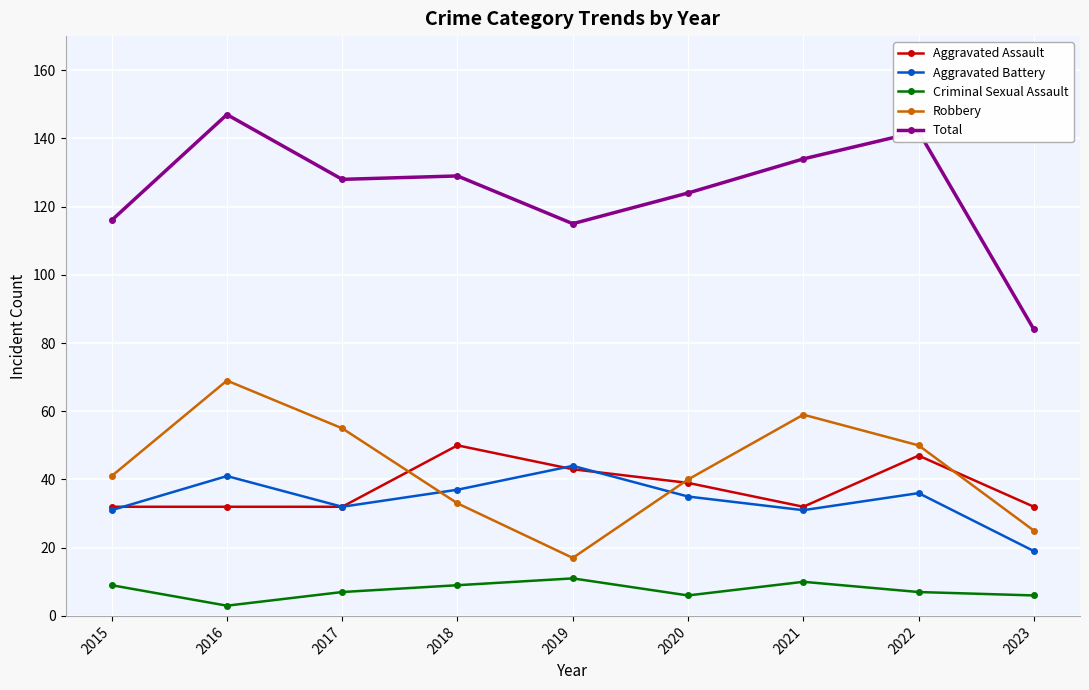

Which series has the widest spread of values?

Total